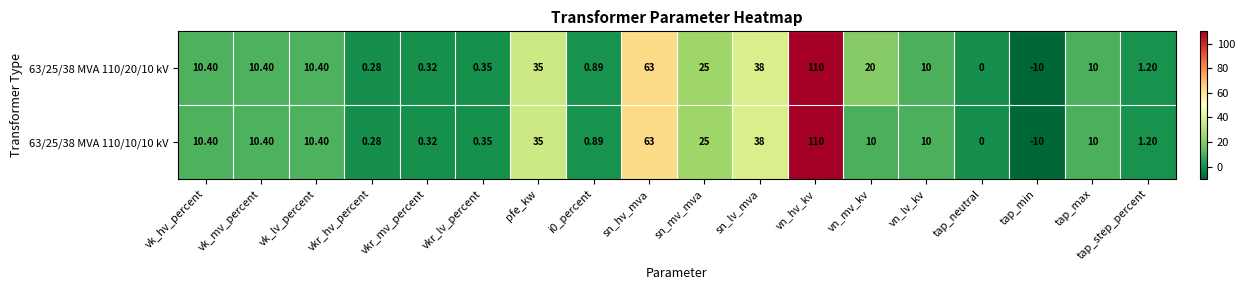

At how many categories does at least one series exceed 26?

4